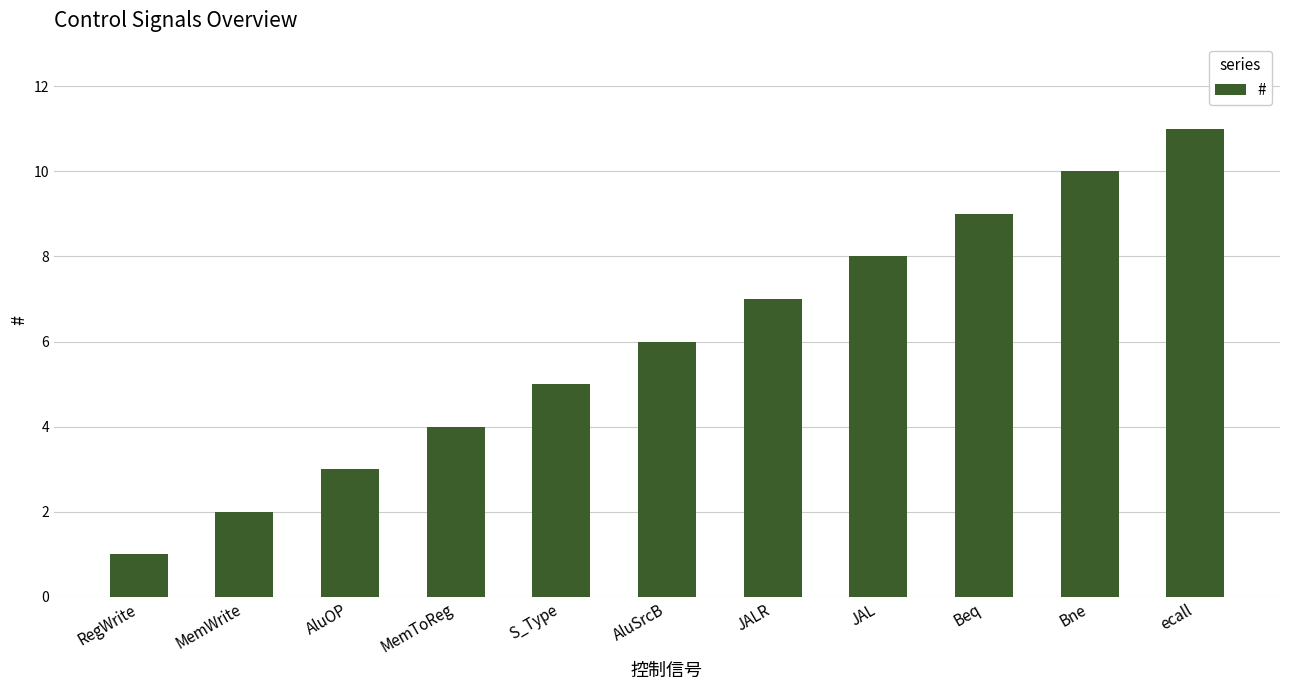

Rank the categories by value from highest to lowest.

ecall, Bne, Beq, JAL, JALR, AluSrcB, S_Type, MemToReg, AluOP, MemWrite, RegWrite